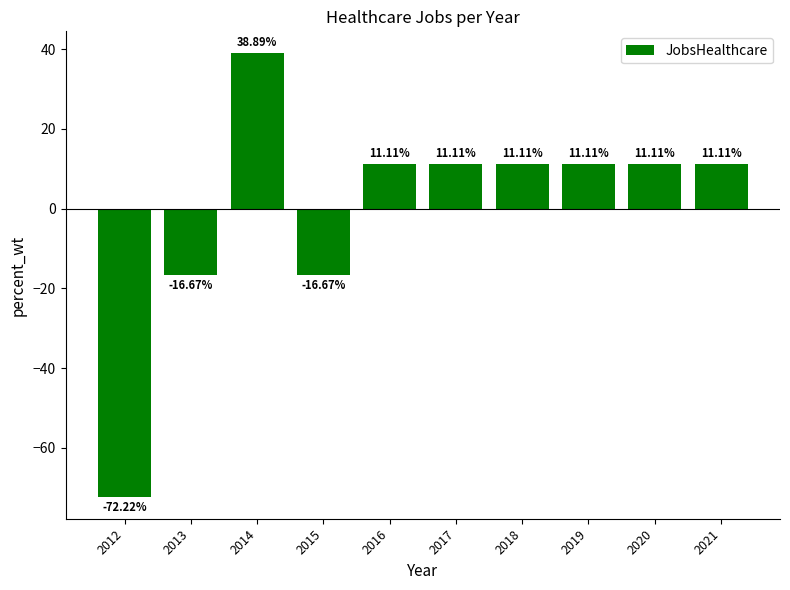

Which has a higher value, 2013 or 2021?

2021